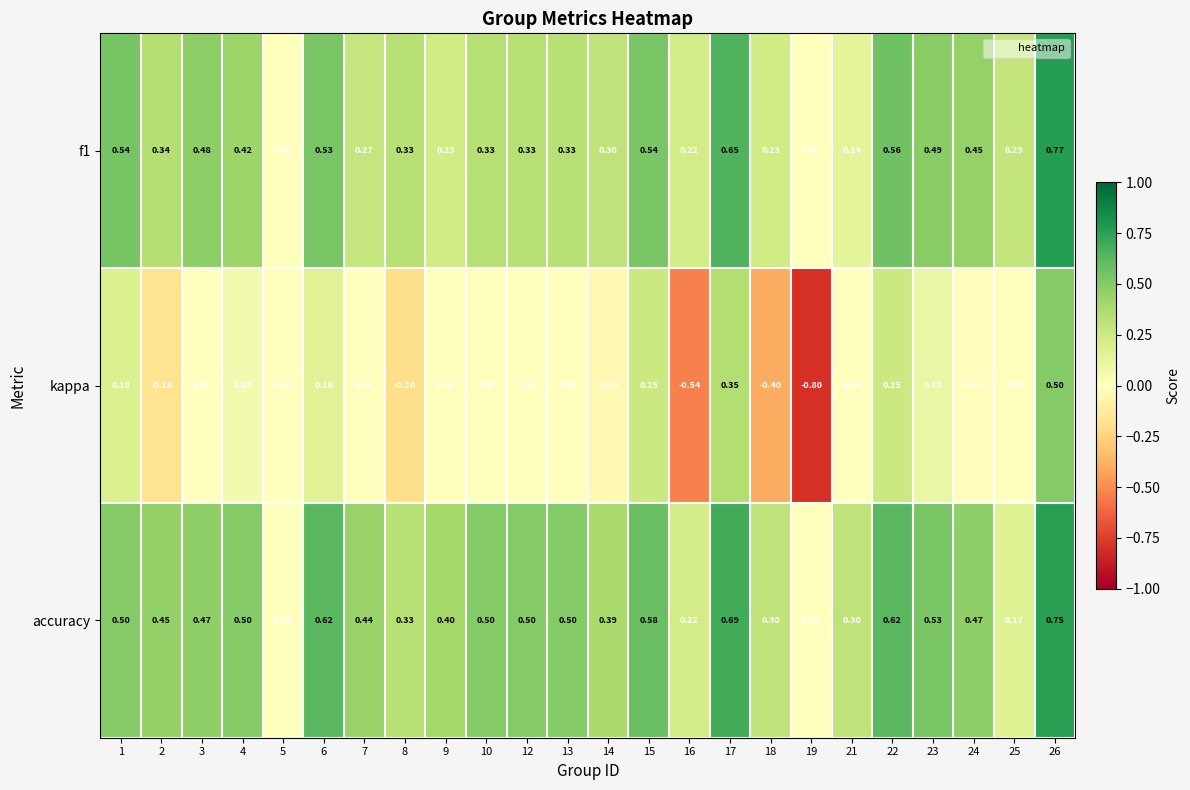

Which category has the lowest value across all series?

19